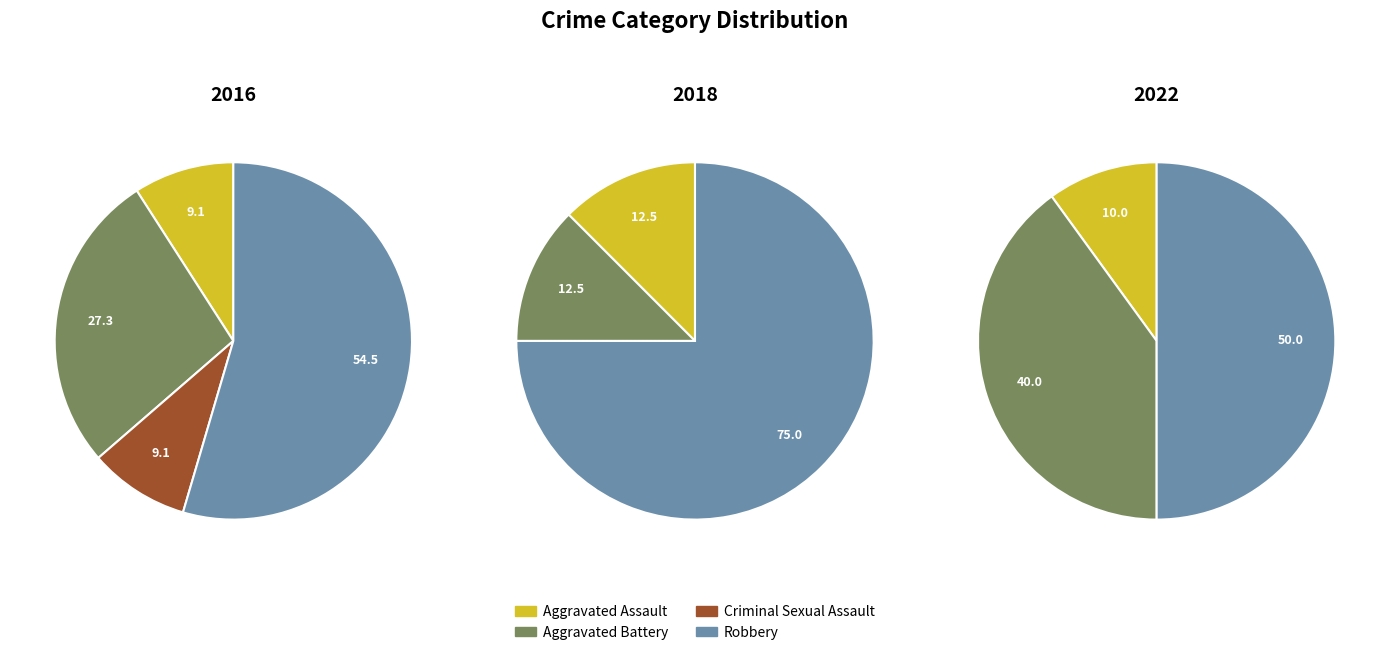

What is the total percentage of Robbery and Aggravated Battery?

81.8%